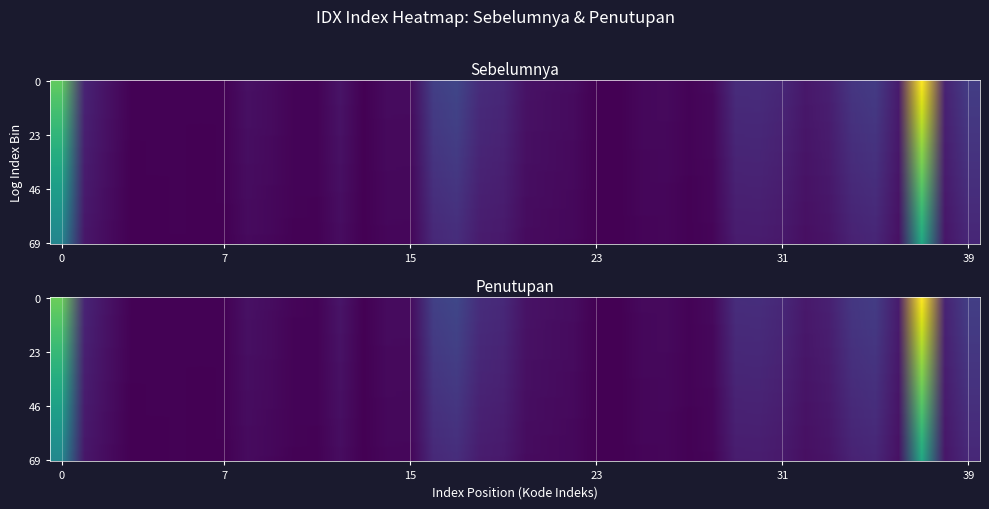

Rank the series by their maximum value, from lowest to highest.

Penutupan, Sebelumnya